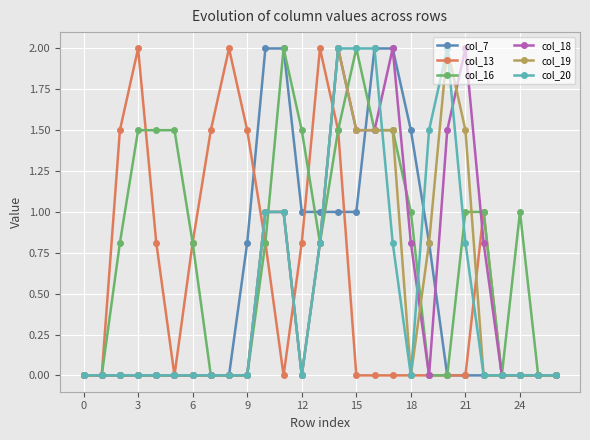

Which series has the largest total across all categories?

col_16